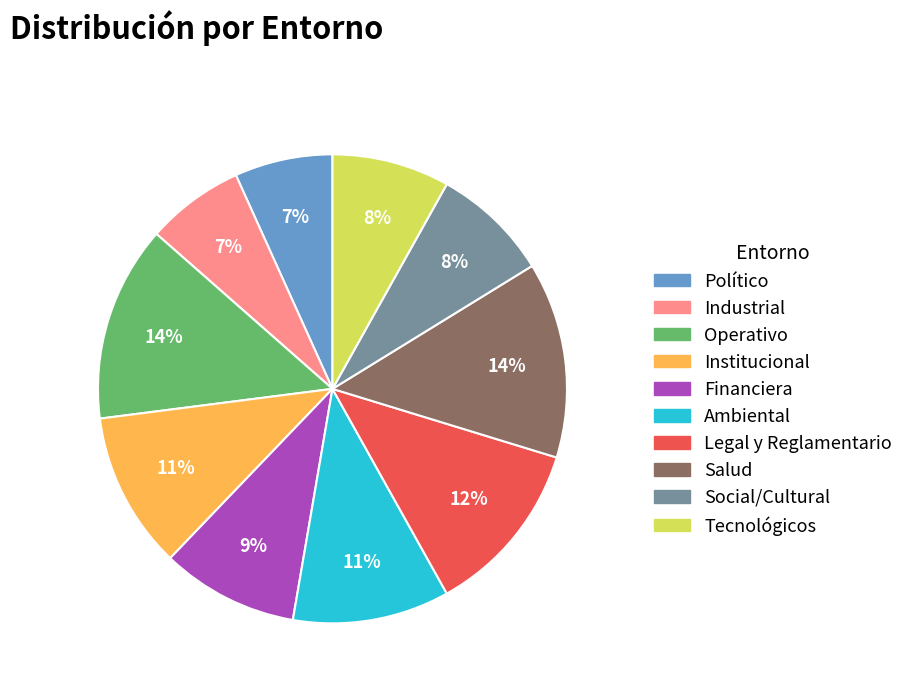

To the nearest percent, what is the average slice percentage?

10%